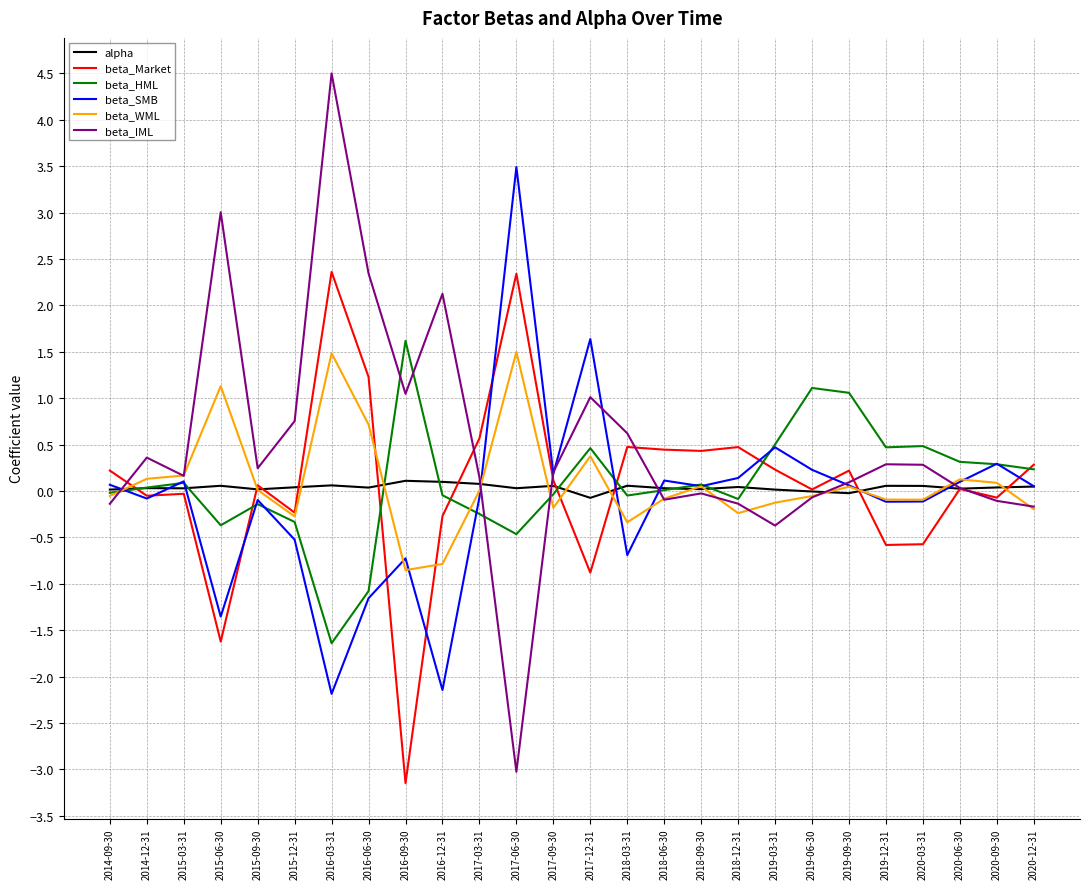

What position from the left is 2019-03-31?

19